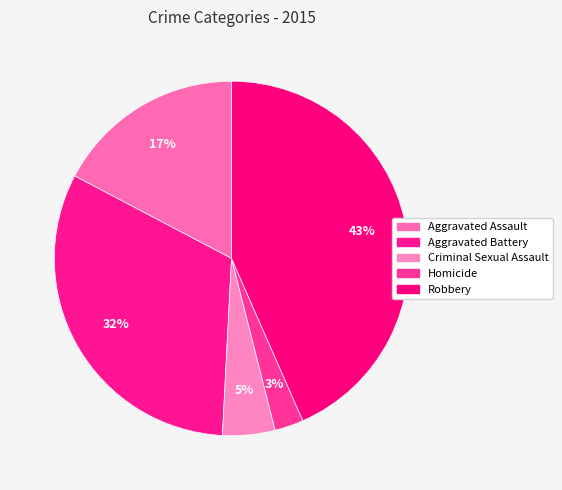

What percentage do Aggravated Assault and Aggravated Battery together represent?

49.2%